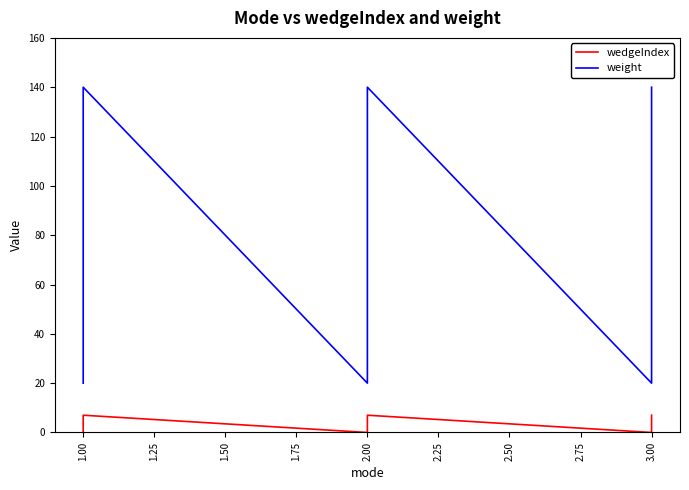

What is the difference between the second highest and minimum values in the weight series?

120